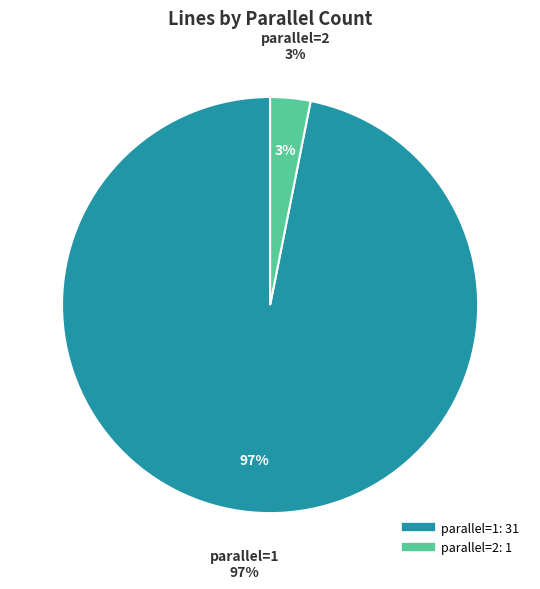

What is the ratio of the value at parallel=1 to the value at parallel=2?

31.0